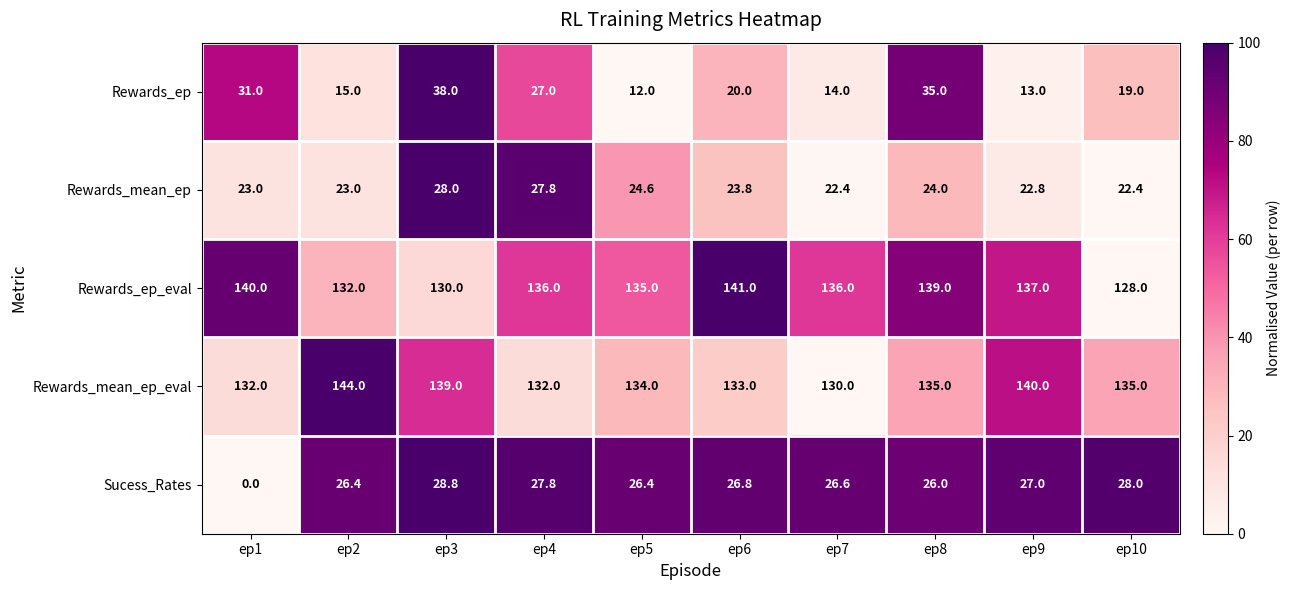

List the series in order of their peak value, highest first.

Rewards_mean_ep_eval, Rewards_ep_eval, Rewards_ep, Sucess_Rates, Rewards_mean_ep